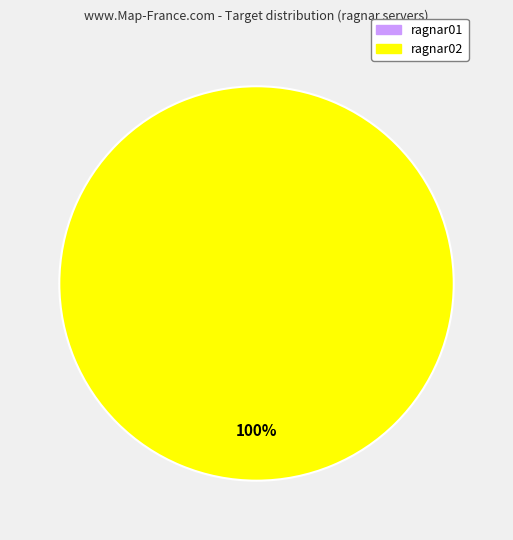

Does ragnar01 account for over 50% of the chart?

No